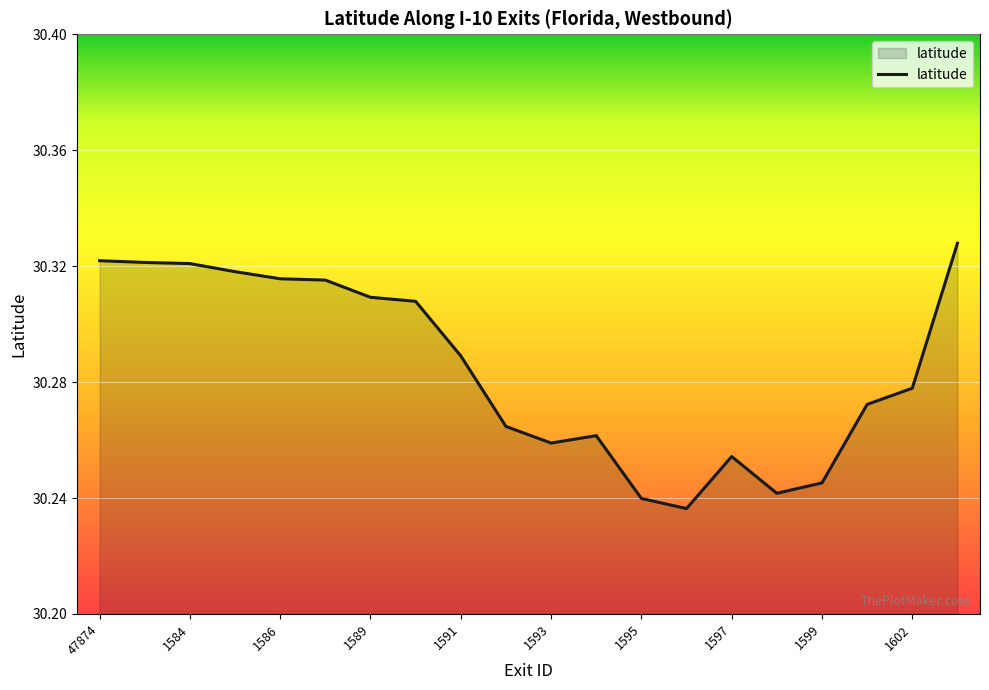

Does the chart have visible grid lines?

Yes